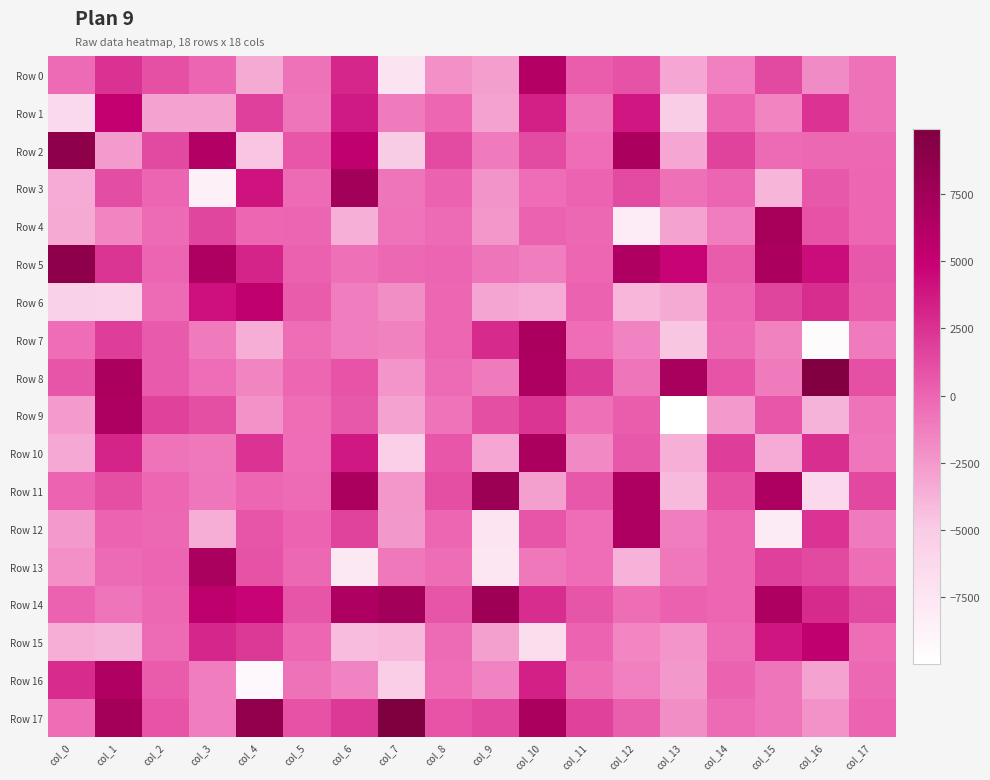

Between col_4 and col_10, which series saw the biggest shift?

Row 16